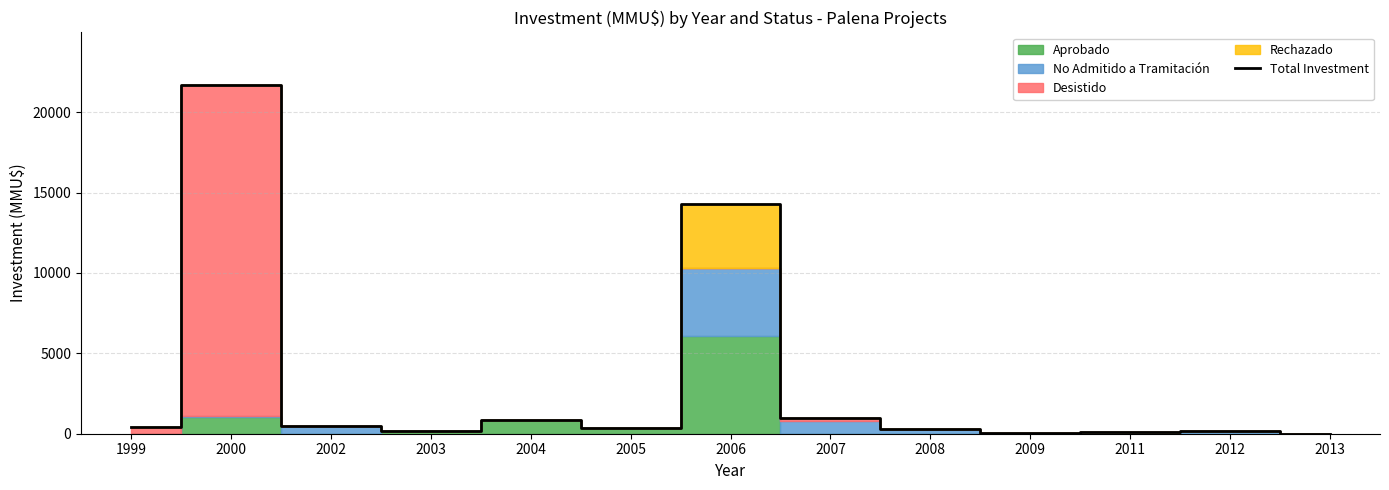

What is the value of the 4th point from the left?

200